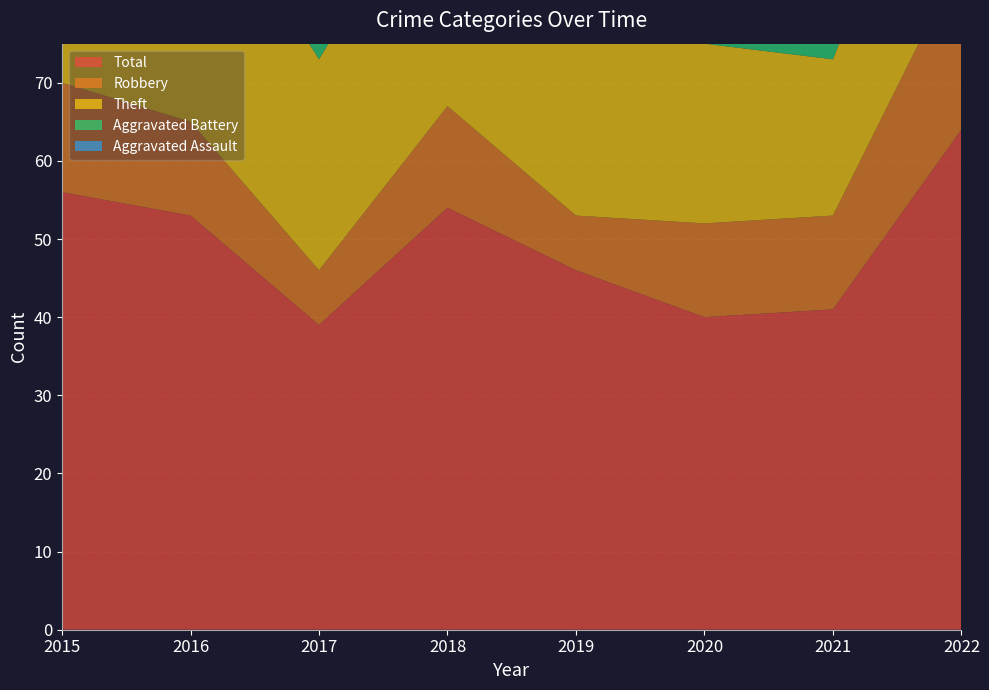

Between 2018 and 2022, which is larger?

2022